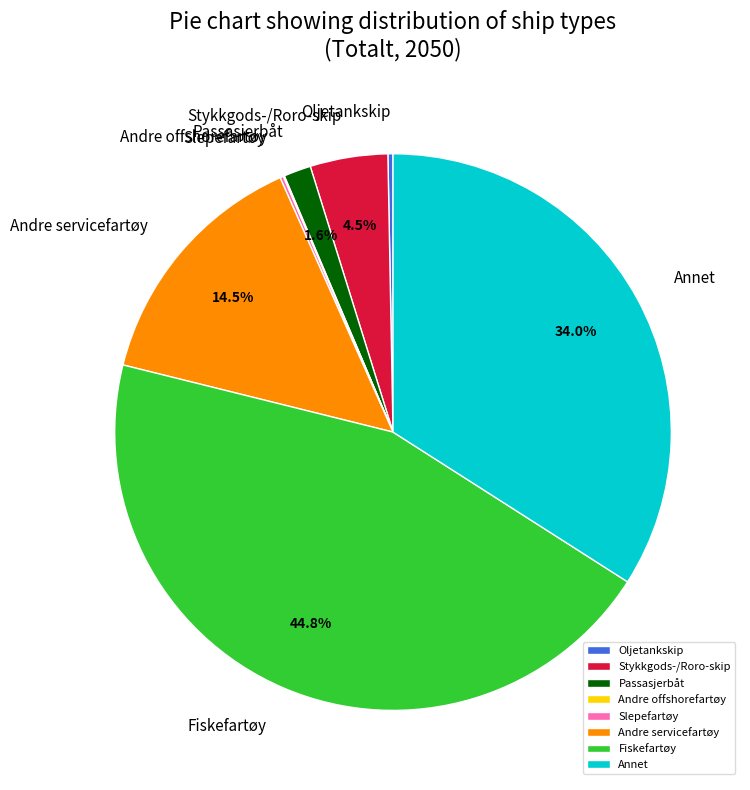

Is there a majority slice in this chart?

No